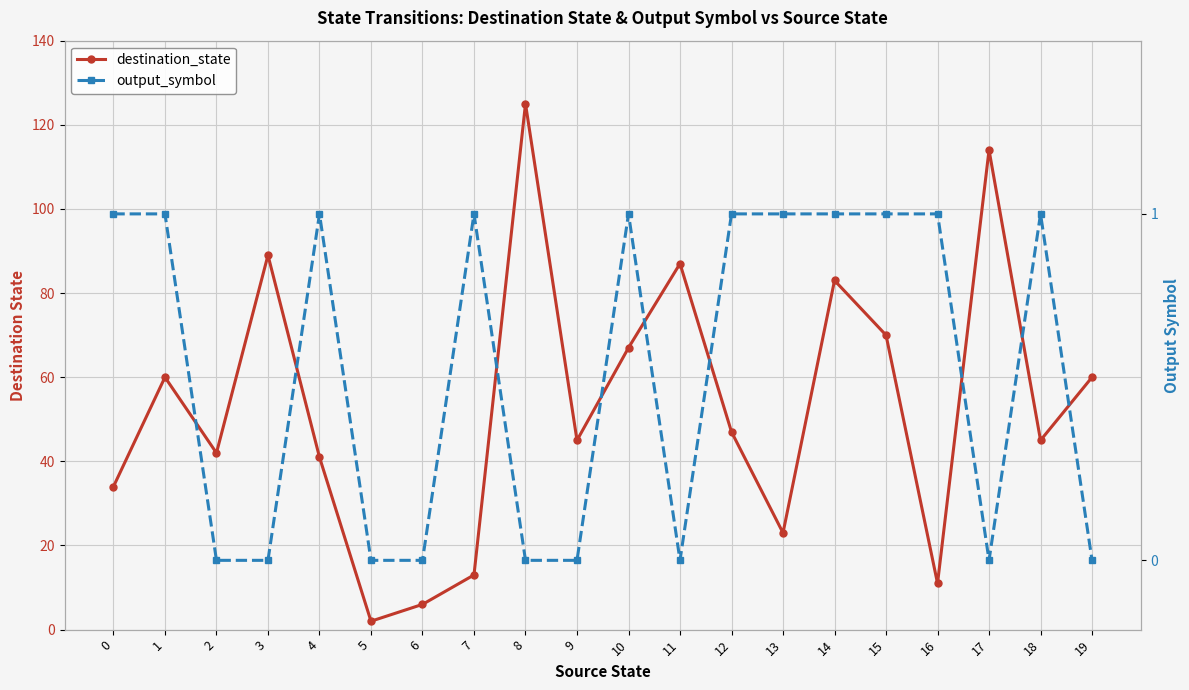

The destination_state series shows 89 at 3. True or false?

True